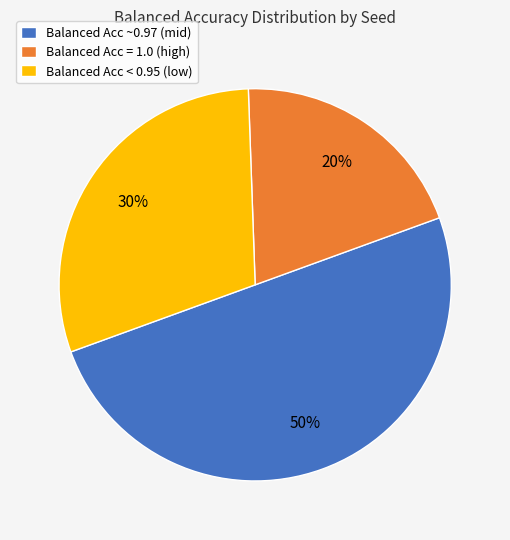

The Balanced Acc ~0.97 (mid) slice represents 50% of the pie. True or false?

True